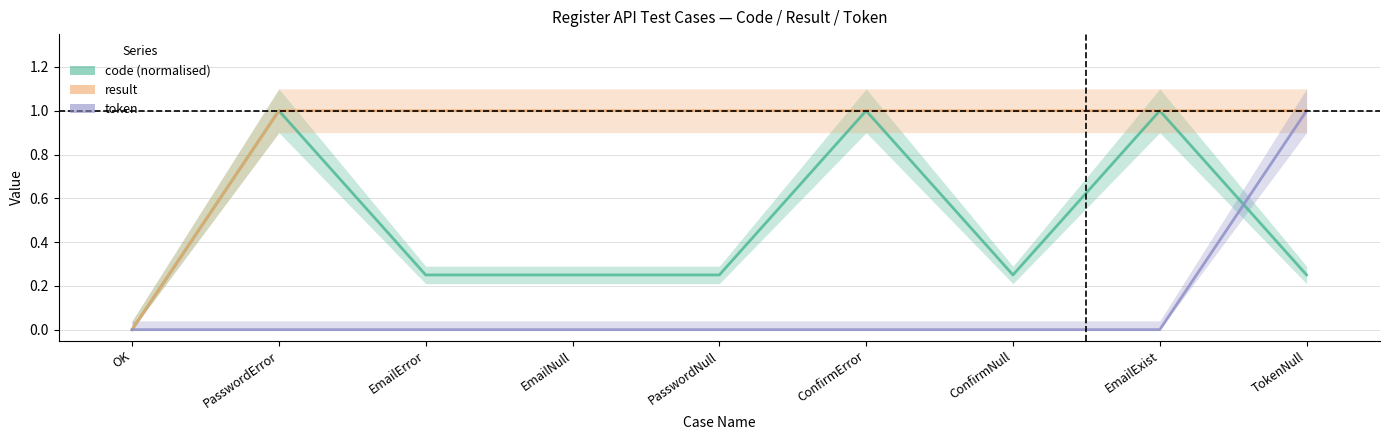

List the series in order of their peak value, highest first.

code, result, token